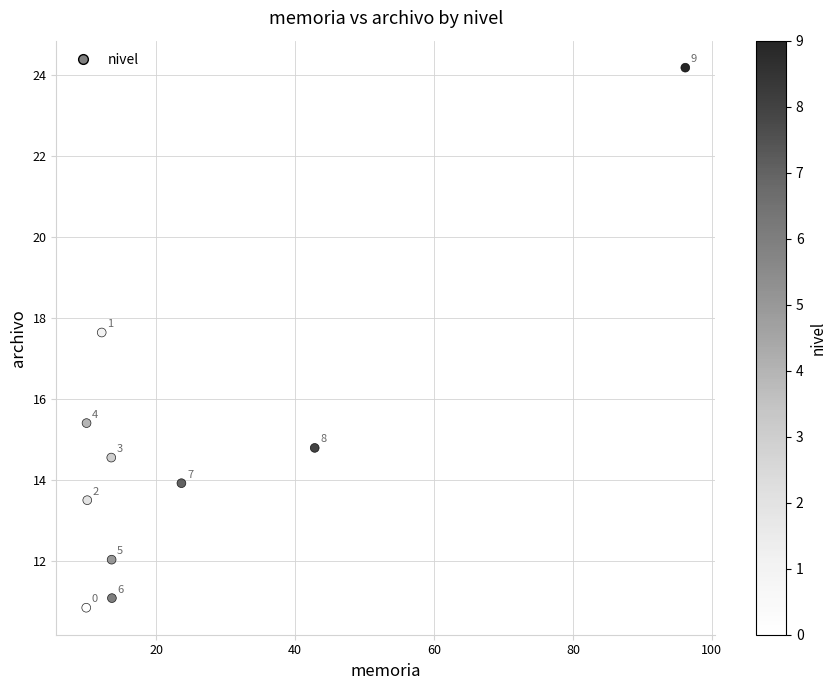

What is the average Y value?

14.8